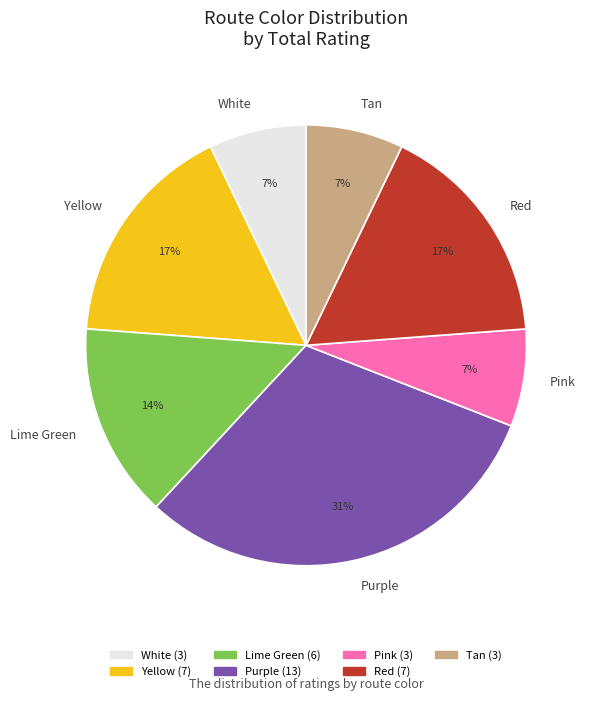

True or false: Pink accounts for 2% of the total.

False